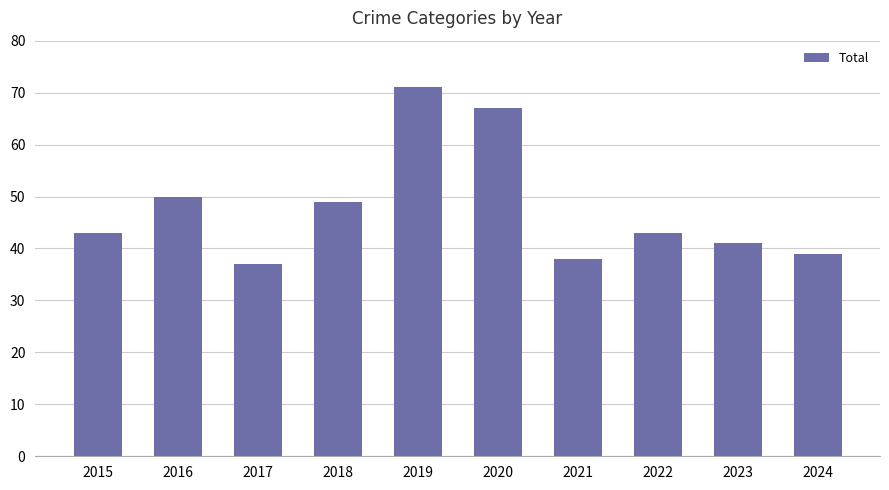

Is it true that the value at 2017 is 49?

False